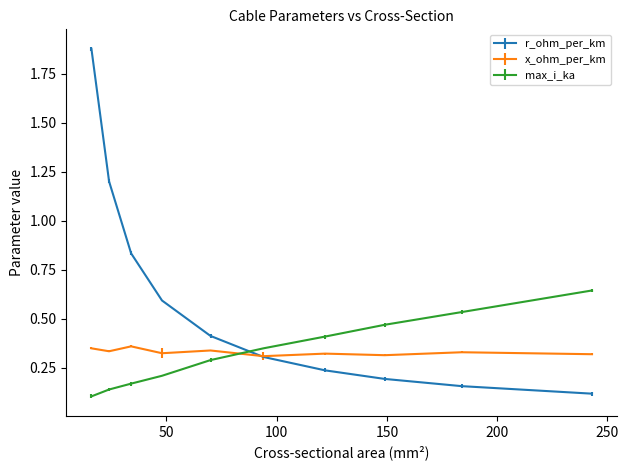

True or false: max_i_ka and r_ohm_per_km cross at least once.

True